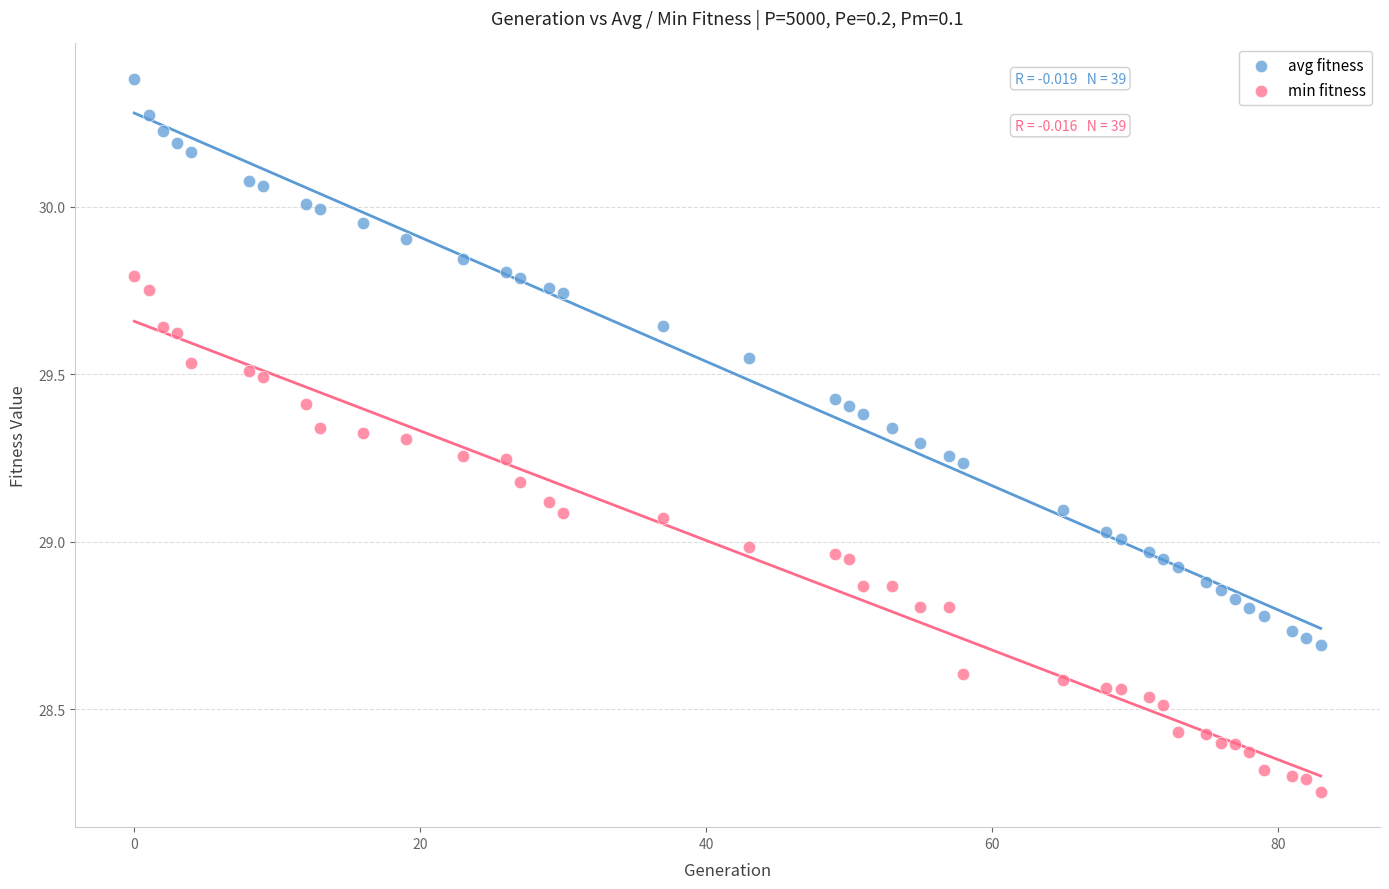

Which series reaches the minimum Y coordinate?

min fitness